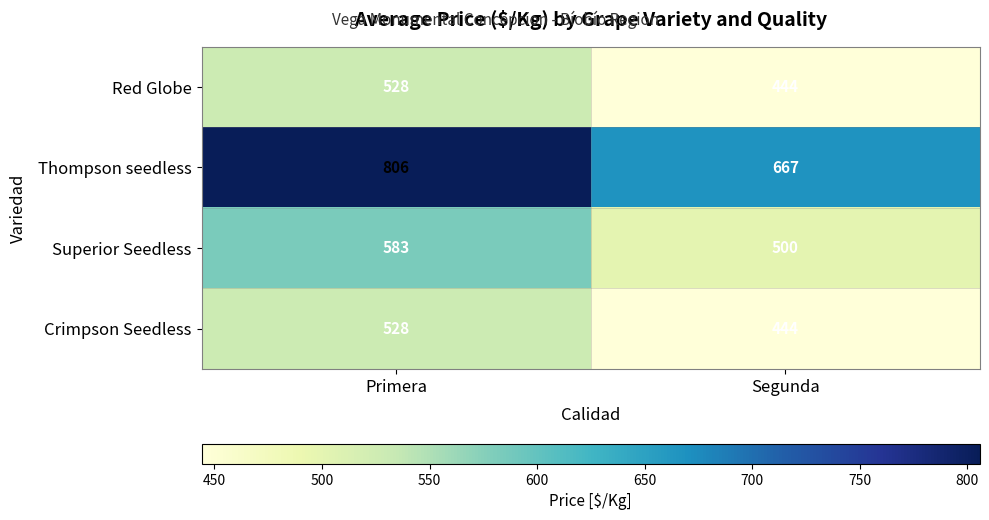

At how many categories does at least one series exceed 692?

1